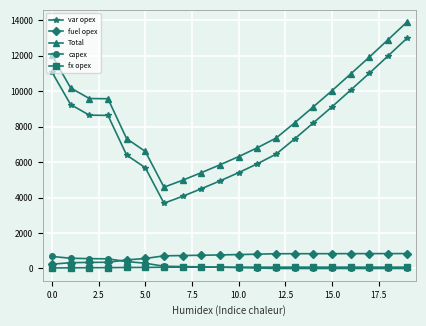

Which series has the widest spread of values?

Total